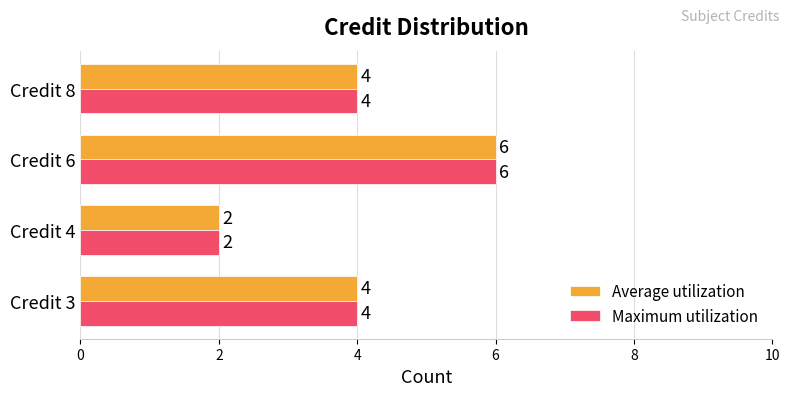

What is the maximum value shown in the chart?

6